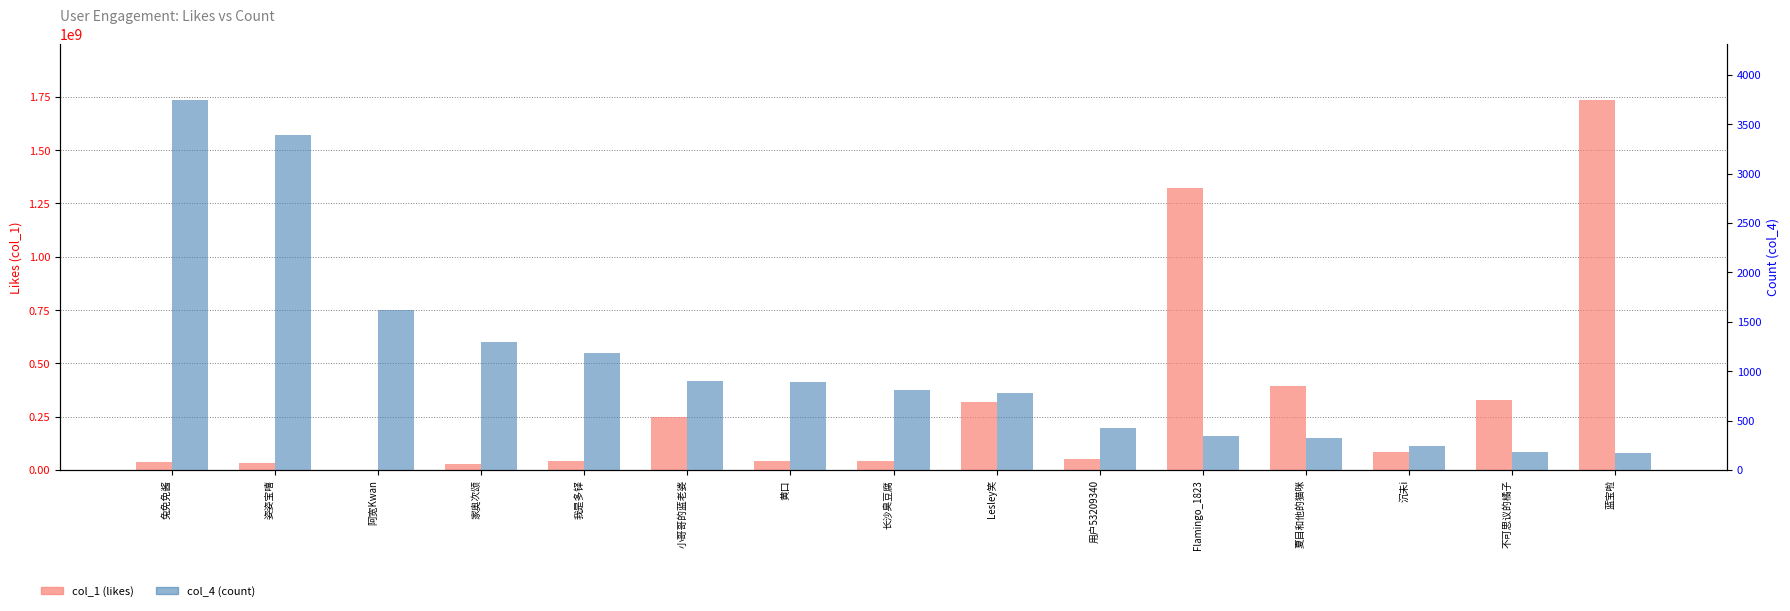

What is the greatest value displayed?

1737103828